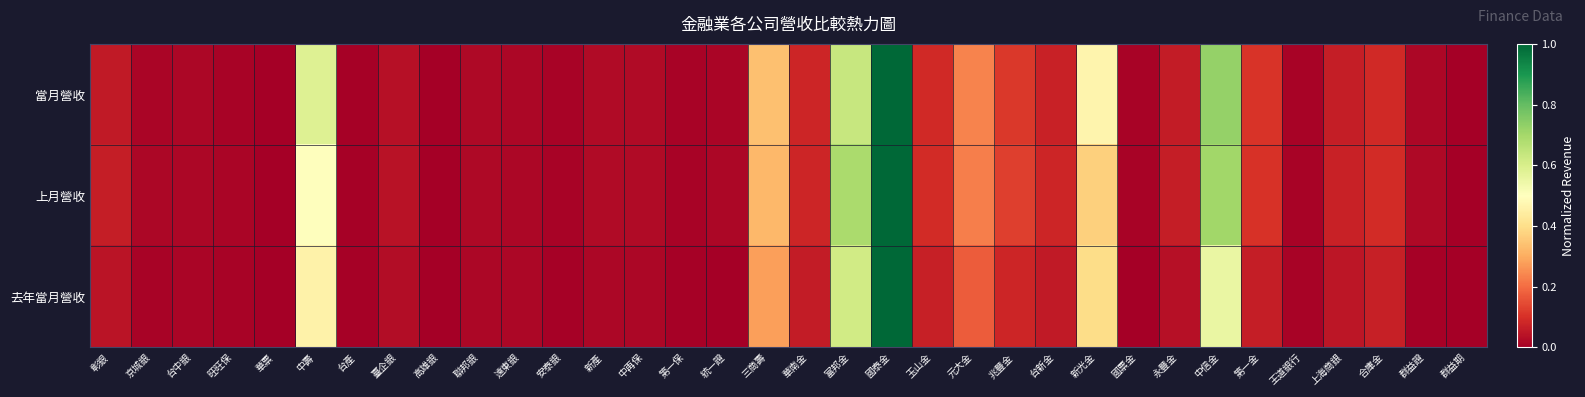

Reading left to right, list all the values displayed in this chart.

當月營收: 彰銀=0.1	京城銀=0.0	台中銀=0.0	旺旺保=0.0	華票=0.0	中壽=0.6	台產=0.0	臺企銀=0.0	高雄銀=0.0	聯邦銀=0.0	遠東銀=0.0	安泰銀=0.0	新產=0.0	中再保=0.0	第一保=0.0	統一證=0.0	三商壽=0.3	華南金=0.1	富邦金=0.6	國泰金=1.0	玉山金=0.1	元大金=0.2	兆豐金=0.1	台新金=0.1	新光金=0.5	國票金=0.0	永豐金=0.1	中信金=0.7	第一金=0.1	王道銀行=0.0	上海商銀=0.1	合庫金=0.1	群益證=0.0	群益期=0.0
上月營收: 彰銀=0.1	京城銀=0.0	台中銀=0.0	旺旺保=0.0	華票=0.0	中壽=0.5	台產=0.0	臺企銀=0.0	高雄銀=0.0	聯邦銀=0.0	遠東銀=0.0	安泰銀=0.0	新產=0.0	中再保=0.0	第一保=0.0	統一證=0.0	三商壽=0.3	華南金=0.1	富邦金=0.7	國泰金=1.0	玉山金=0.1	元大金=0.2	兆豐金=0.1	台新金=0.1	新光金=0.4	國票金=0.0	永豐金=0.1	中信金=0.7	第一金=0.1	王道銀行=0.0	上海商銀=0.1	合庫金=0.1	群益證=0.0	群益期=0.0
去年當月營收: 彰銀=0.0	京城銀=0.0	台中銀=0.0	旺旺保=0.0	華票=0.0	中壽=0.5	台產=0.0	臺企銀=0.0	高雄銀=0.0	聯邦銀=0.0	遠東銀=0.0	安泰銀=0.0	新產=0.0	中再保=0.0	第一保=0.0	統一證=0.0	三商壽=0.3	華南金=0.1	富邦金=0.6	國泰金=1.0	玉山金=0.1	元大金=0.2	兆豐金=0.1	台新金=0.1	新光金=0.4	國票金=0.0	永豐金=0.0	中信金=0.6	第一金=0.1	王道銀行=0.0	上海商銀=0.0	合庫金=0.1	群益證=0.0	群益期=0.0